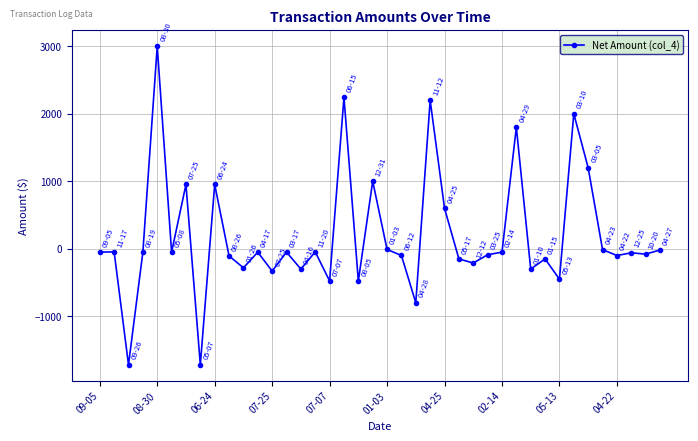

What is the difference between the maximum and second lowest values?

4718.4